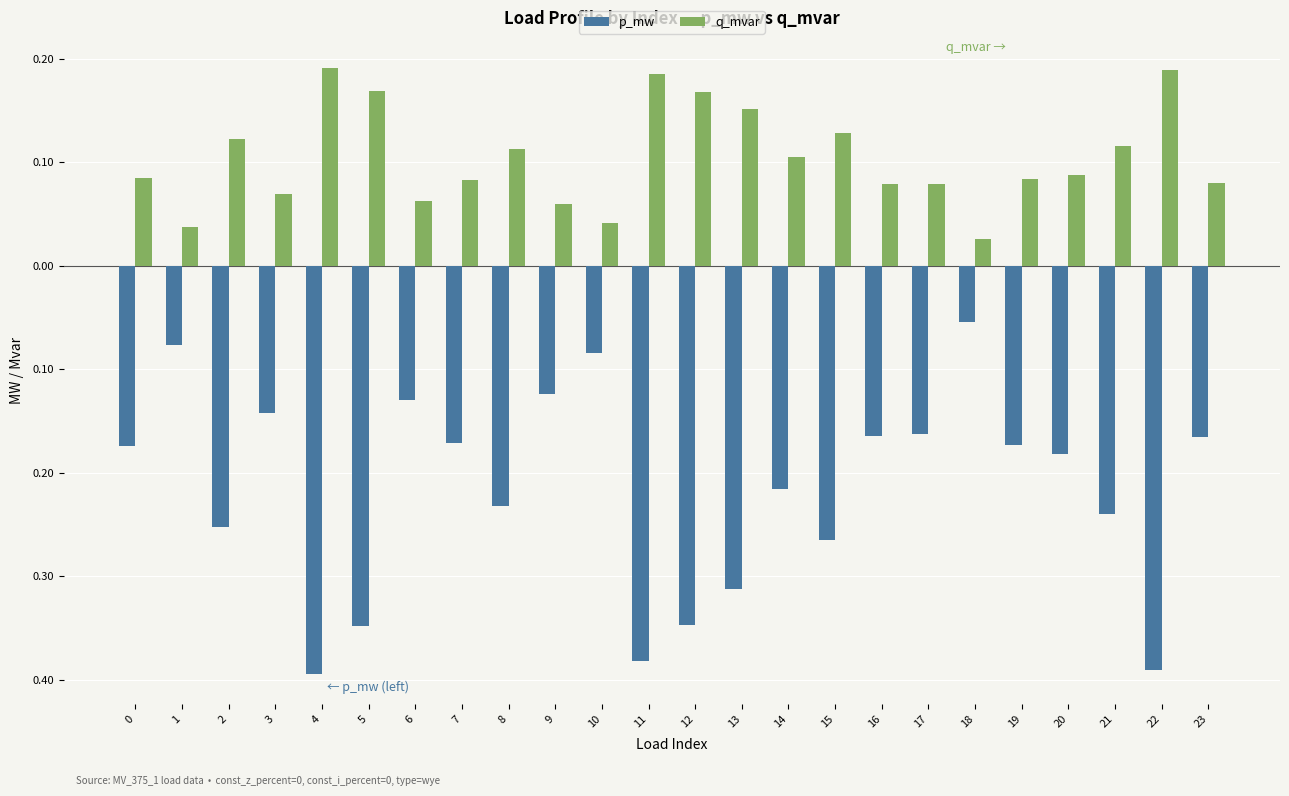

Are the bars horizontal?

No